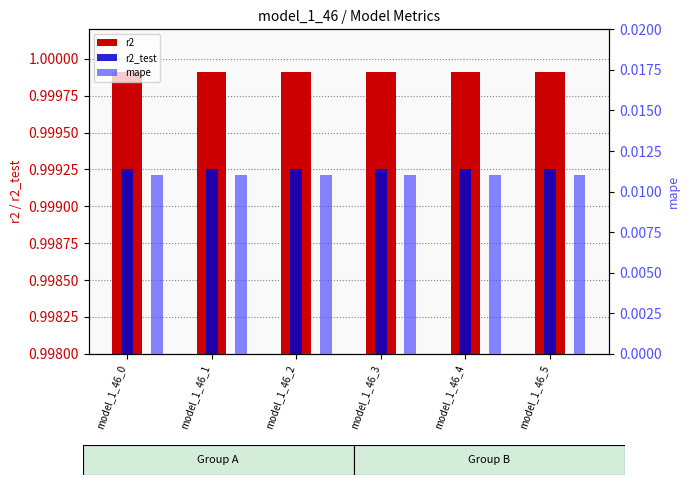

Is the value of r2 at model_1_46_5 greater than the value of mape at model_1_46_2?

Yes